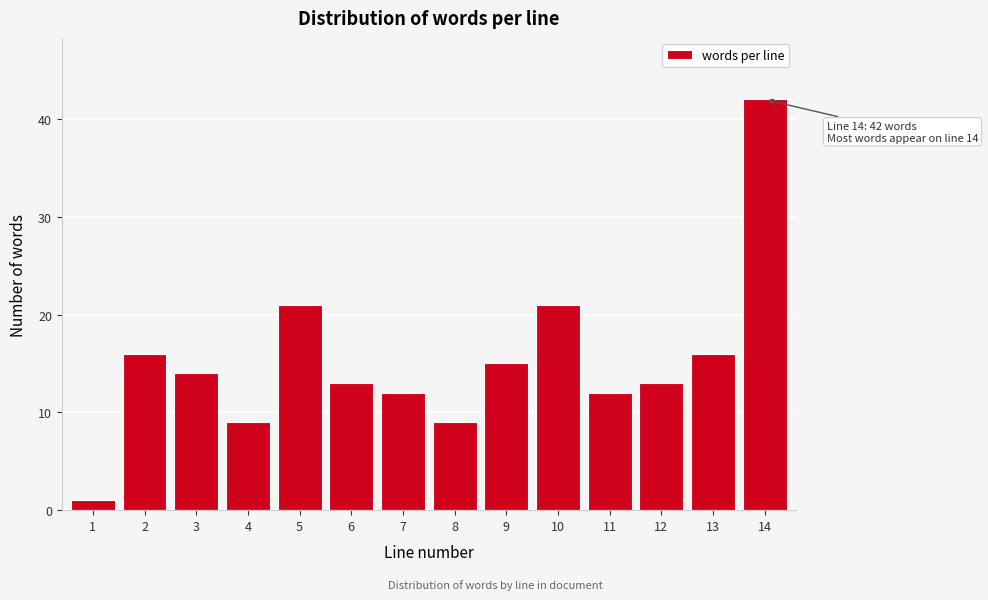

Reading right to left, what are all the values shown in this chart?

42	16	13	12	21	15	9	12	13	21	9	14	16	1